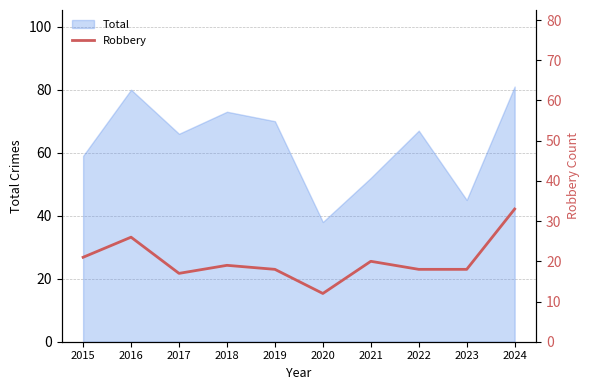

How many lines are shown in the chart?

1